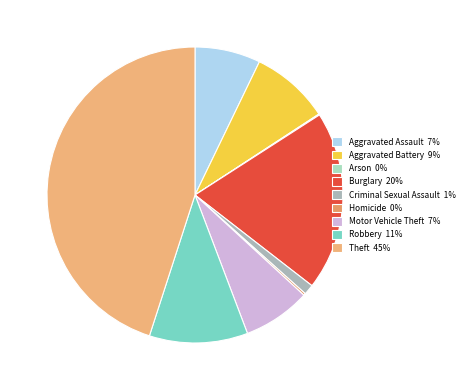

What percentage is the Robbery slice, to the nearest percent?

11%